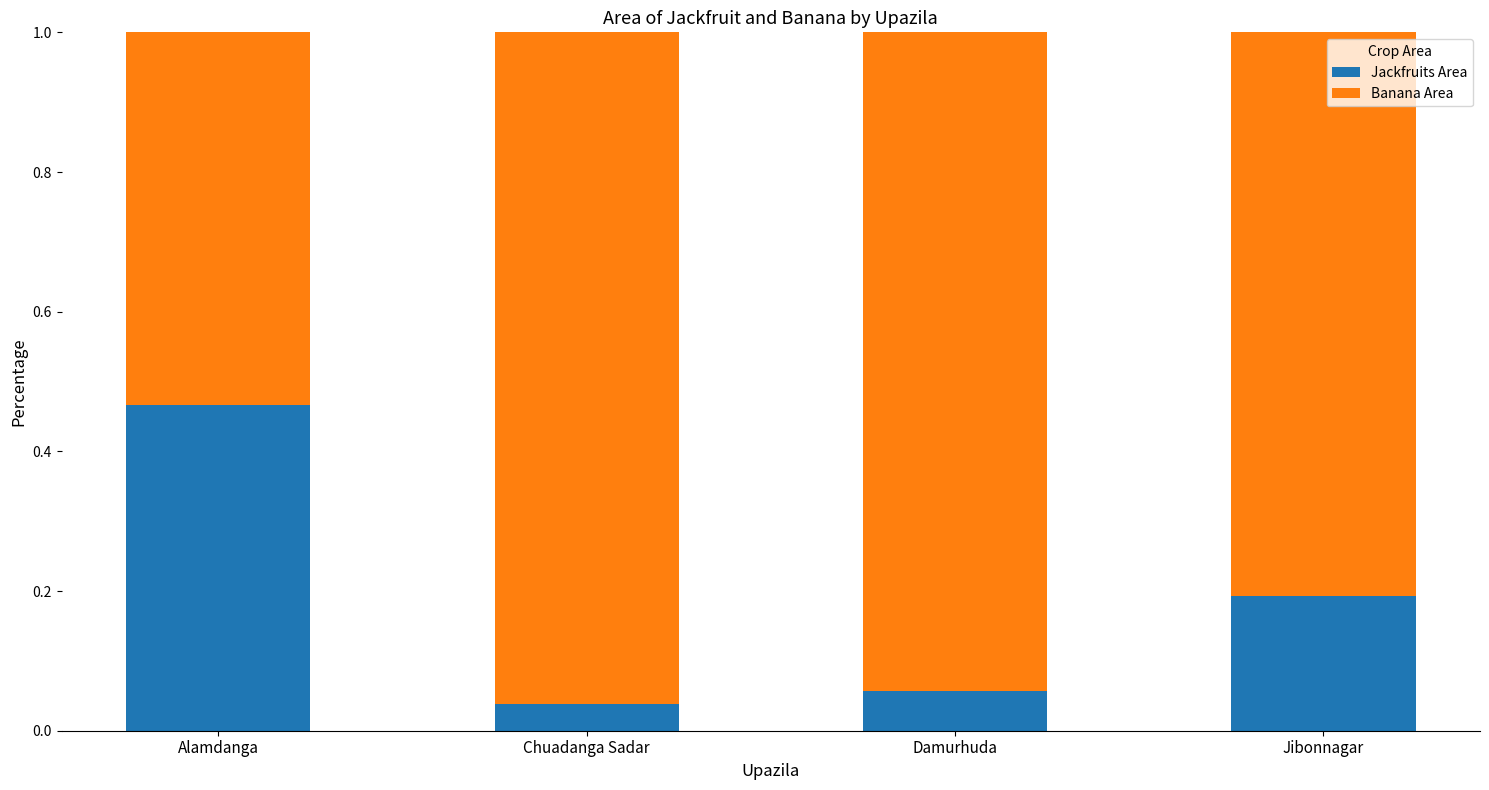

What is the sum of all Jackfruits Area values?

0.8